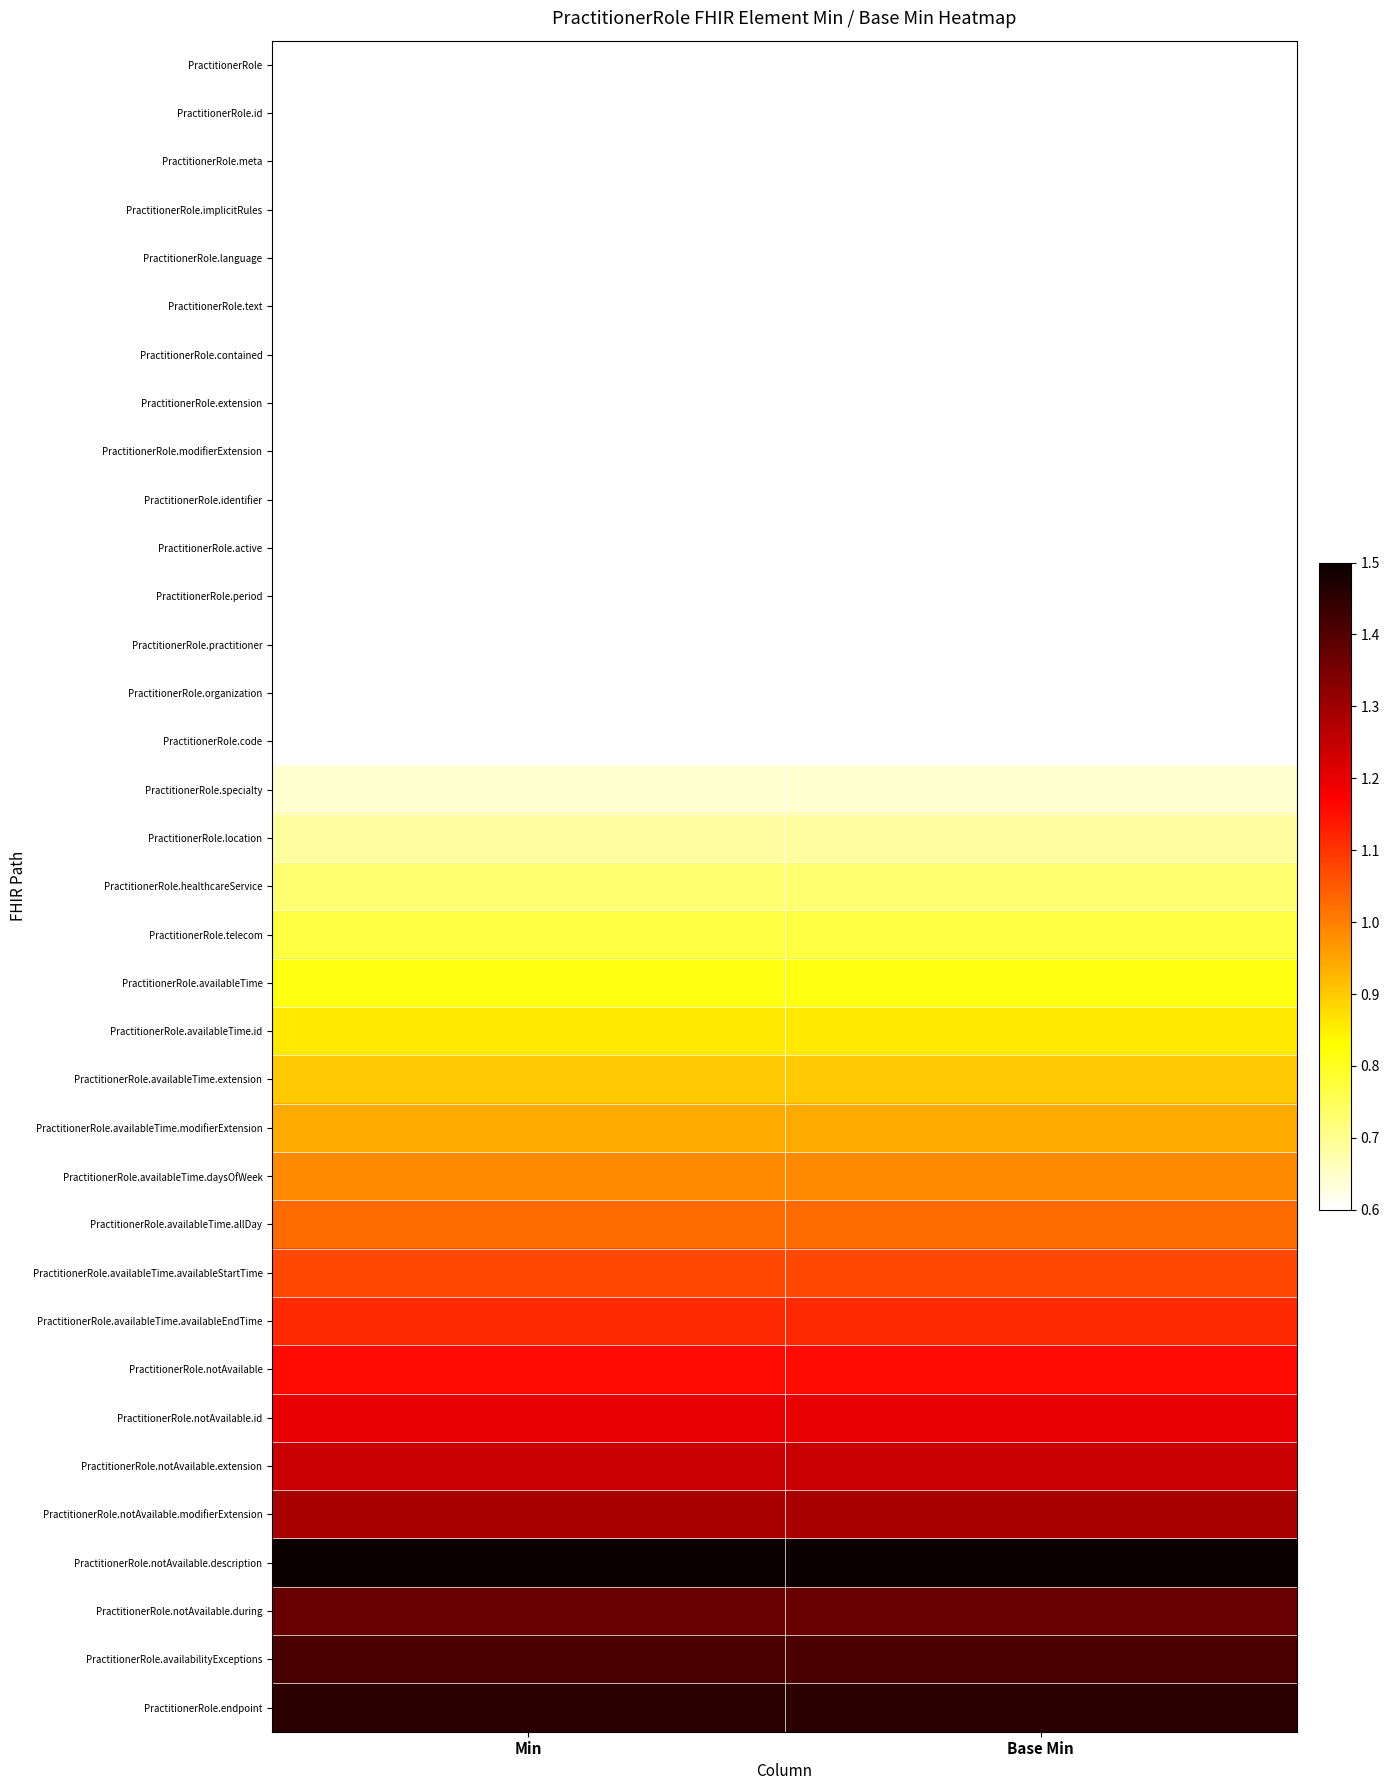

Reading left to right, list all the values displayed in this chart.

PractitionerRole: Min=0.0	Base Min=0.0
PractitionerRole.id: Min=0.0	Base Min=0.0
PractitionerRole.meta: Min=0.1	Base Min=0.1
PractitionerRole.implicitRules: Min=0.1	Base Min=0.1
PractitionerRole.language: Min=0.2	Base Min=0.2
PractitionerRole.text: Min=0.2	Base Min=0.2
PractitionerRole.contained: Min=0.3	Base Min=0.3
PractitionerRole.extension: Min=0.3	Base Min=0.3
PractitionerRole.modifierExtension: Min=0.3	Base Min=0.3
PractitionerRole.identifier: Min=0.4	Base Min=0.4
PractitionerRole.active: Min=0.4	Base Min=0.4
PractitionerRole.period: Min=0.5	Base Min=0.5
PractitionerRole.practitioner: Min=0.5	Base Min=0.5
PractitionerRole.organization: Min=0.6	Base Min=0.6
PractitionerRole.code: Min=0.6	Base Min=0.6
PractitionerRole.specialty: Min=0.6	Base Min=0.6
PractitionerRole.location: Min=0.7	Base Min=0.7
PractitionerRole.healthcareService: Min=0.7	Base Min=0.7
PractitionerRole.telecom: Min=0.8	Base Min=0.8
PractitionerRole.availableTime: Min=0.8	Base Min=0.8
PractitionerRole.availableTime.id: Min=0.9	Base Min=0.9
PractitionerRole.availableTime.extension: Min=0.9	Base Min=0.9
PractitionerRole.availableTime.modifierExtension: Min=0.9	Base Min=0.9
PractitionerRole.availableTime.daysOfWeek: Min=1.0	Base Min=1.0
PractitionerRole.availableTime.allDay: Min=1.0	Base Min=1.0
PractitionerRole.availableTime.availableStartTime: Min=1.1	Base Min=1.1
PractitionerRole.availableTime.availableEndTime: Min=1.1	Base Min=1.1
PractitionerRole.notAvailable: Min=1.2	Base Min=1.2
PractitionerRole.notAvailable.id: Min=1.2	Base Min=1.2
PractitionerRole.notAvailable.extension: Min=1.2	Base Min=1.2
PractitionerRole.notAvailable.modifierExtension: Min=1.3	Base Min=1.3
PractitionerRole.notAvailable.description: Min=2.3	Base Min=2.3
PractitionerRole.notAvailable.during: Min=1.4	Base Min=1.4
PractitionerRole.availabilityExceptions: Min=1.4	Base Min=1.4
PractitionerRole.endpoint: Min=1.5	Base Min=1.5